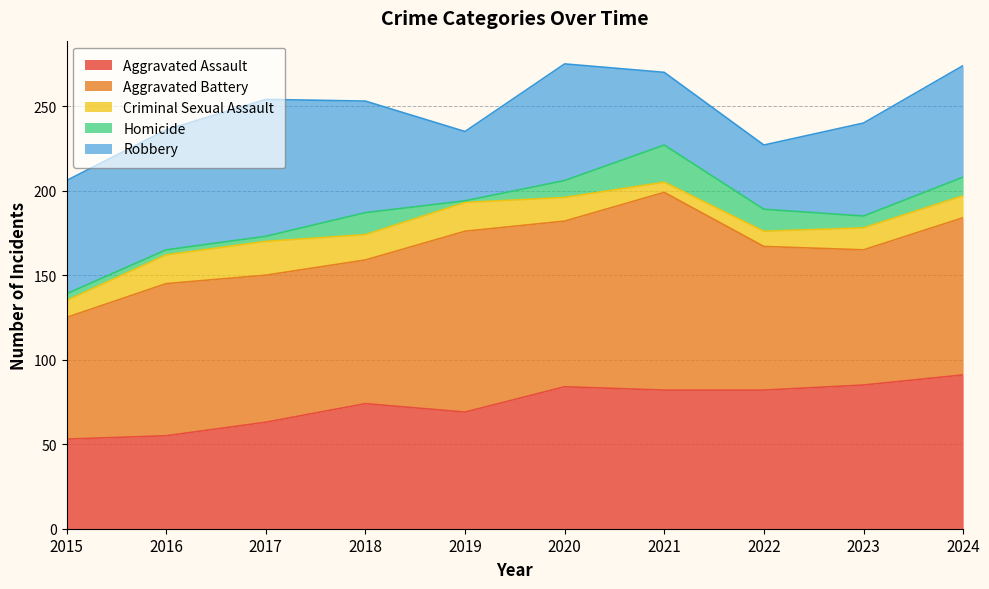

Is it true that Homicide equals 13 at 2022?

True